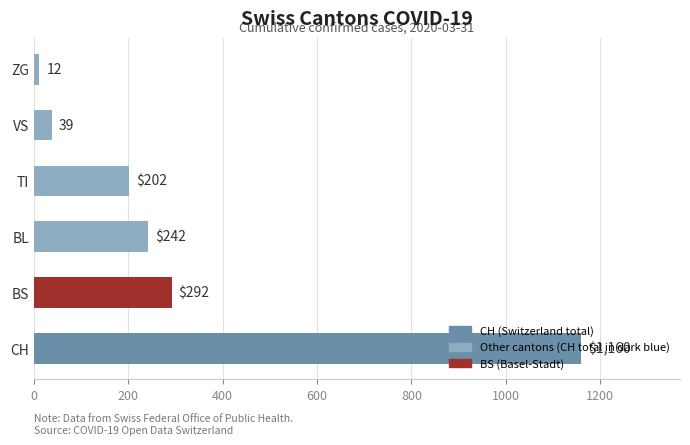

Where is the data nearest to the value 586?

BS